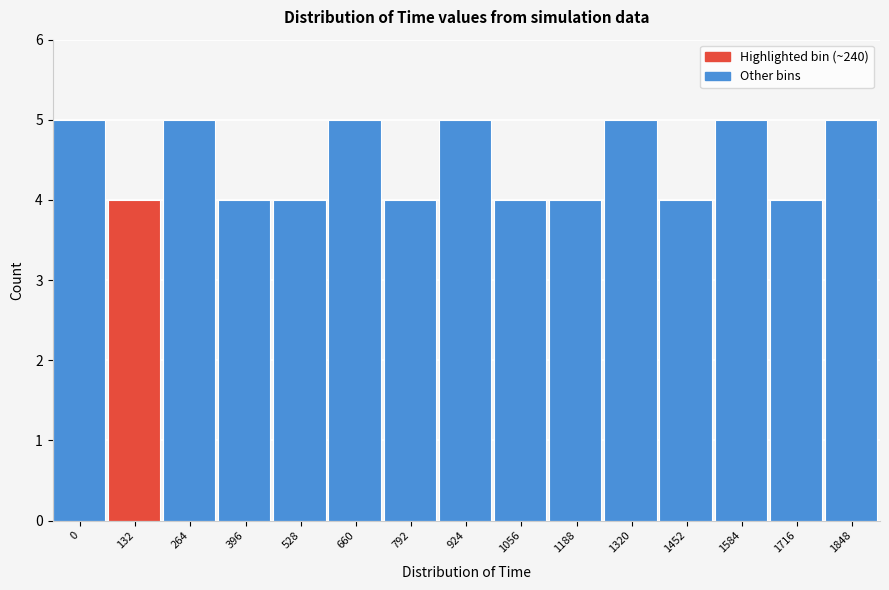

Reading left to right, what are all the values shown in this chart?

0=5	132=4	264=5	396=4	528=4	660=5	792=4	924=5	1056=4	1188=4	1320=5	1452=4	1584=5	1716=4	1848=5